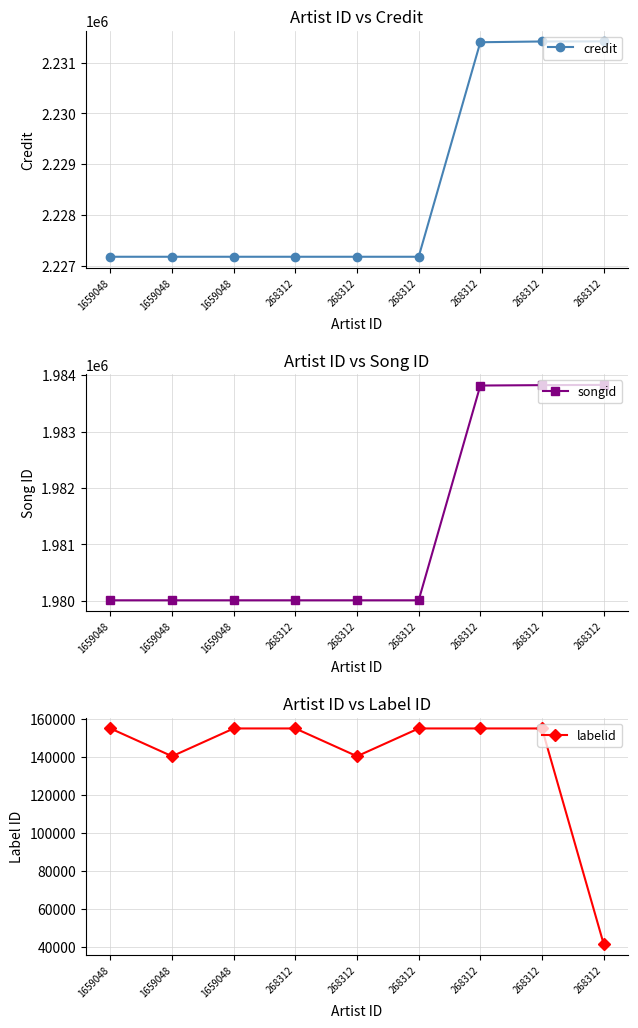

What is the smallest value displayed?

41679